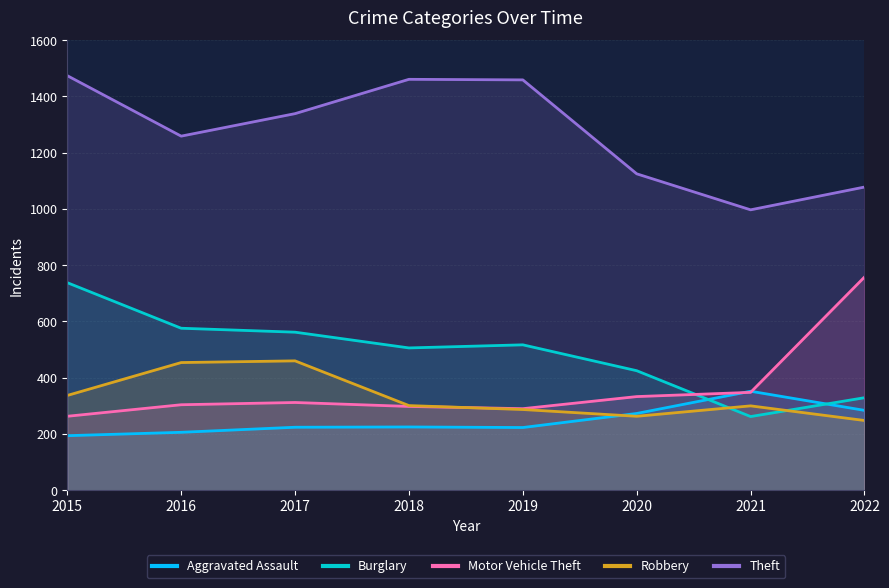

How many interior local peaks does the Theft series have?

1